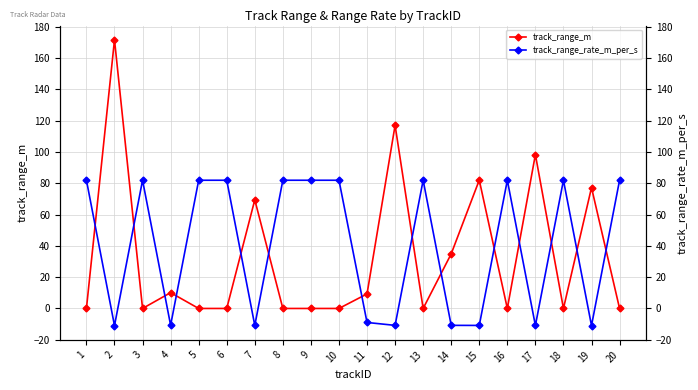

True or false: track_range_rate_m_per_s has more than 2 points higher than both neighbors.

True